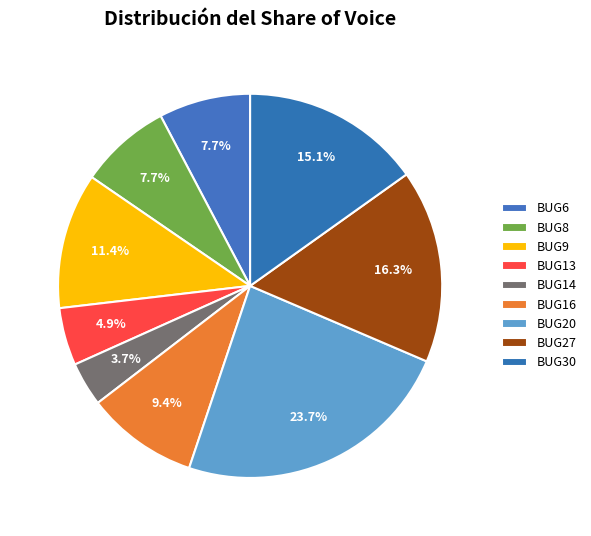

How many slices are in this pie chart?

9